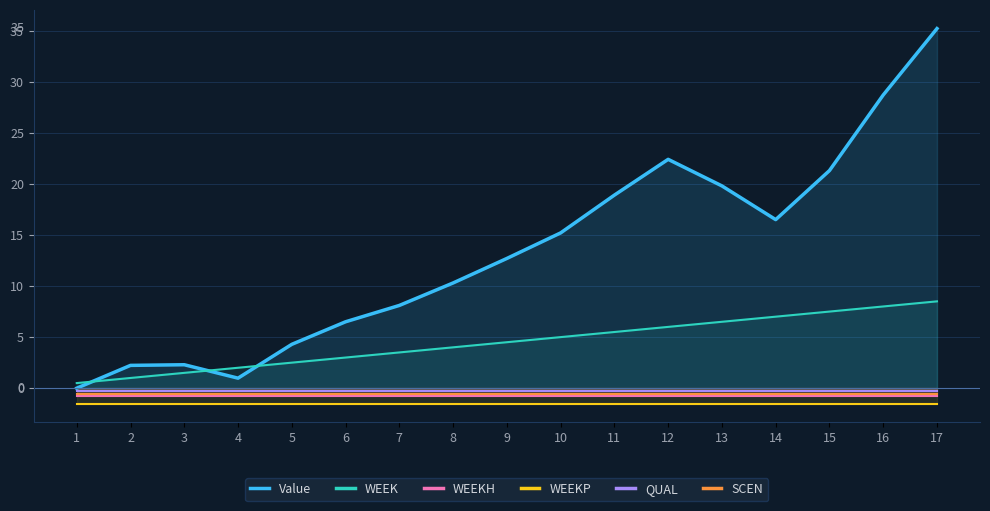

Is it true that QUAL equals -0.5 at 2?

False